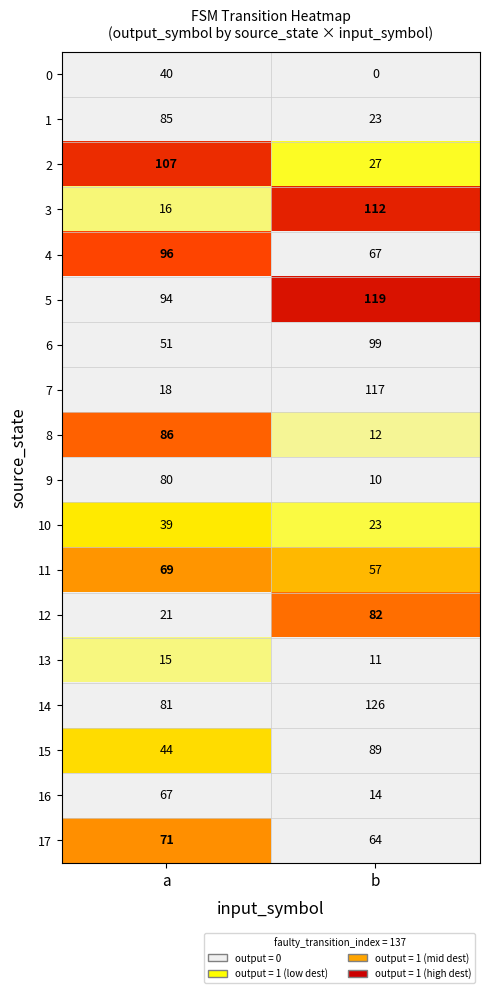

The value of 9 at b is 10. True or false?

True